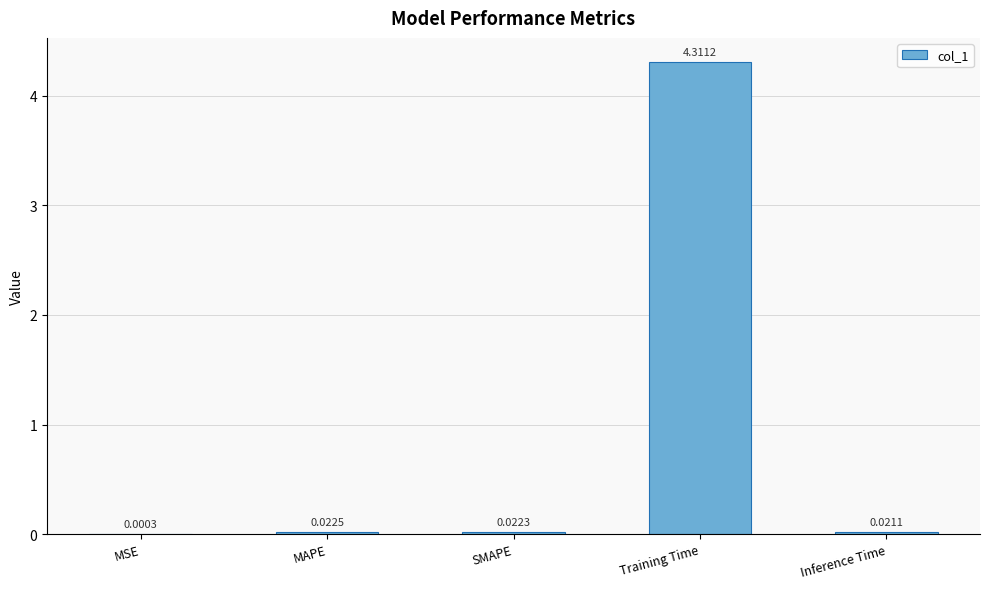

Which label corresponds to the largest value in the chart?

Training Time